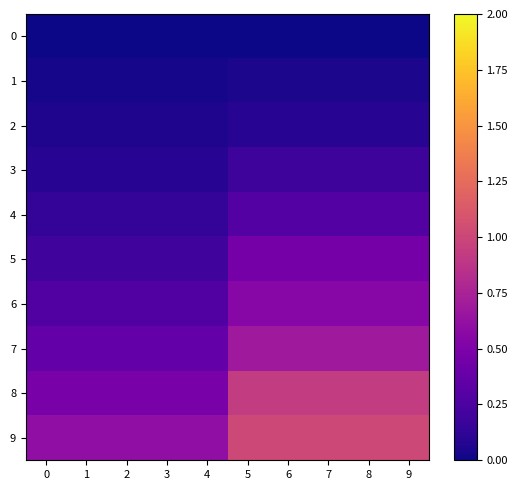

List the series in order of their peak value, highest first.

9, 8, 7, 6, 5, 4, 3, 2, 1, 0